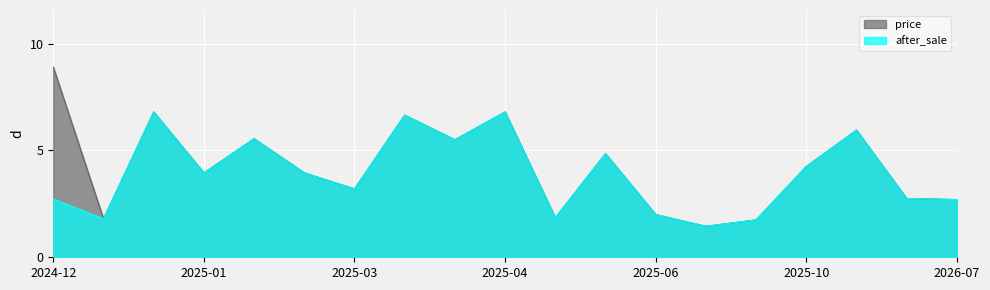

Is it true that price equals 1.9 at 2025-04-06?

True